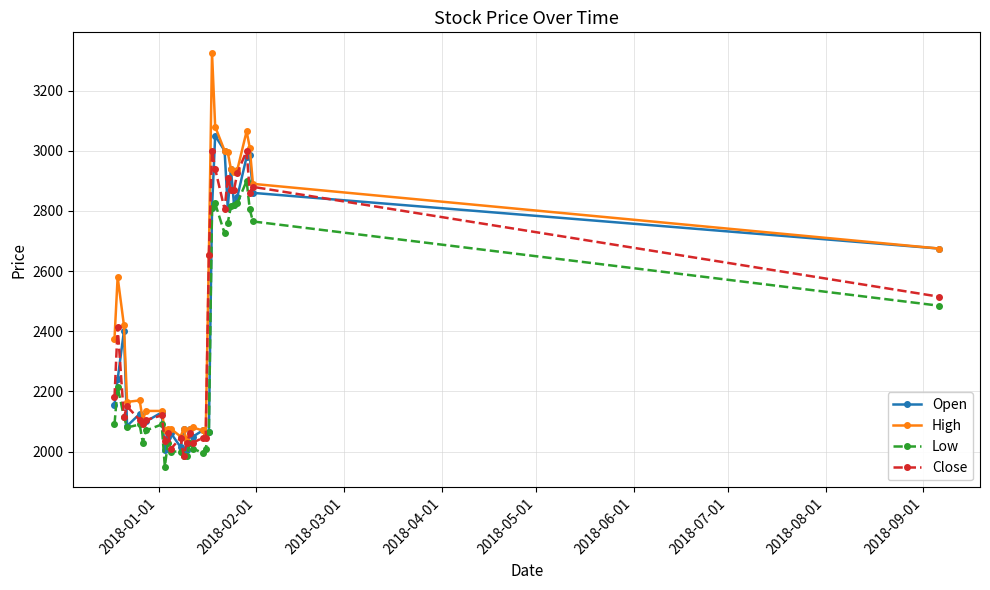

Which series has the largest range (max minus min)?

High